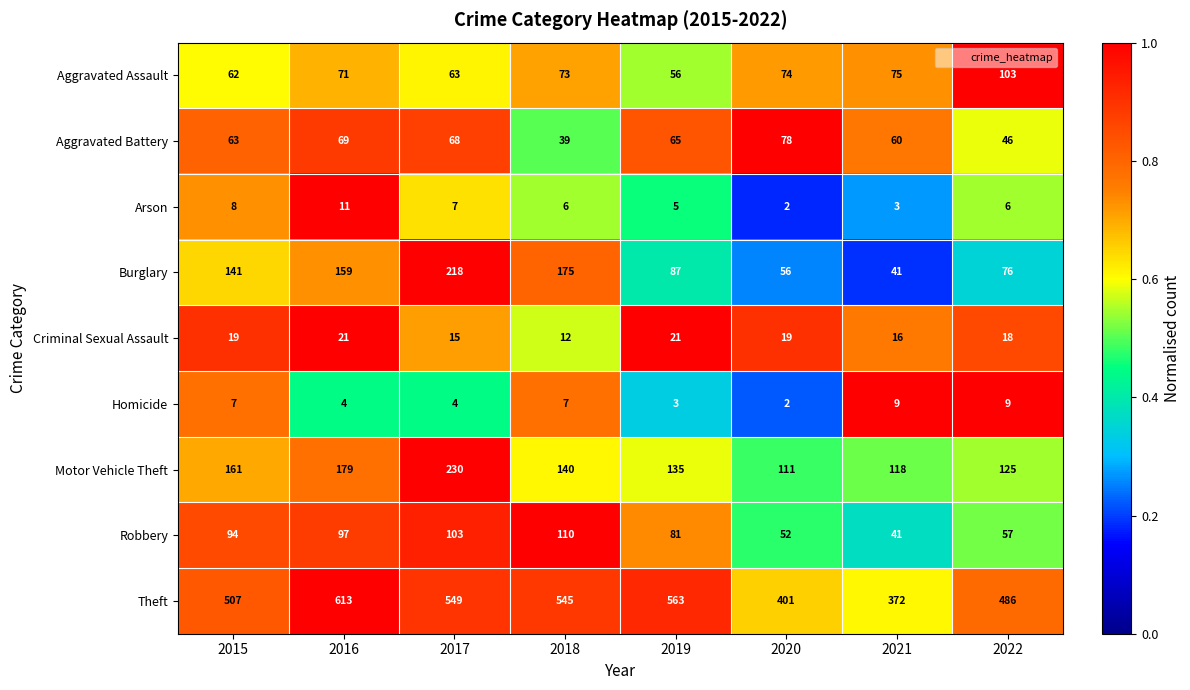

What is the minimum value shown in the chart?

2